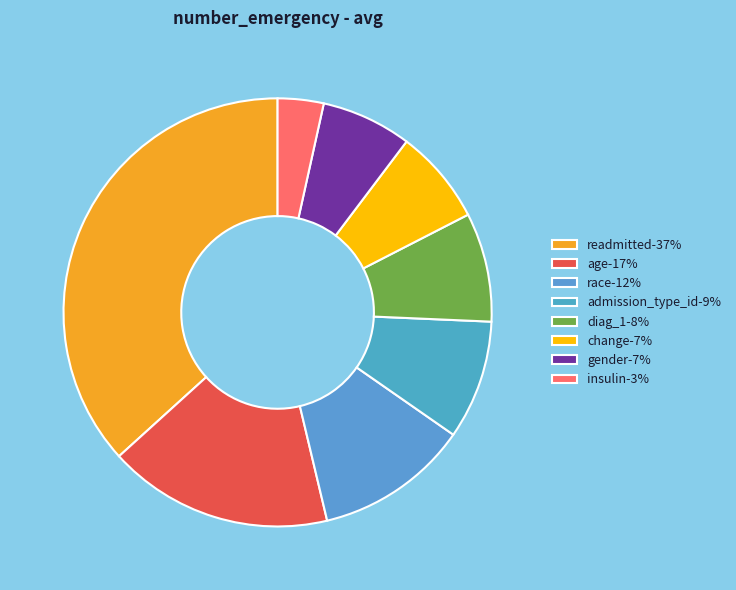

Is diag_1 the majority of the pie?

No